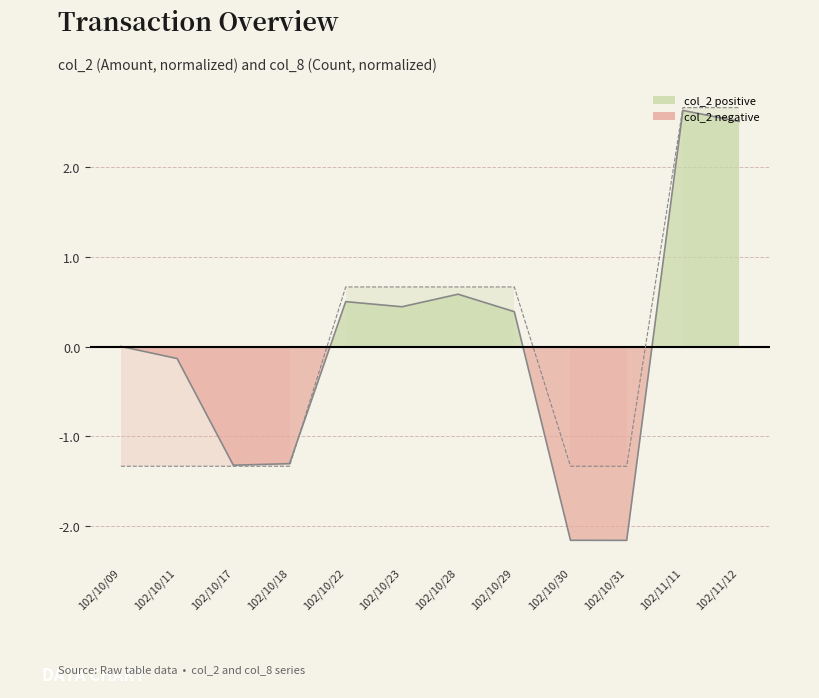

How many lines are shown in the chart?

2